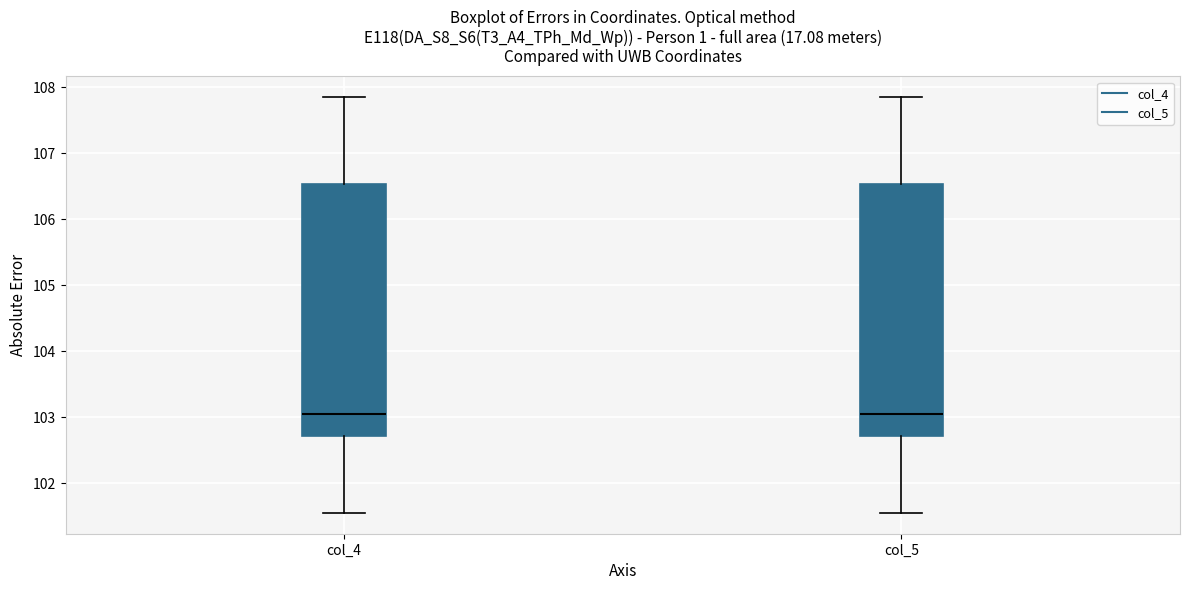

Reading left to right, read every box against the y-axis: the position of its median line, the range the box covers, and the ends of its whiskers. The values are not printed on the chart, so give them approximately, as read against the axis.

col_4: median 103.1, box 102.7 to 106.5, whiskers 101.6 to 107.9
col_5: median 103.1, box 102.7 to 106.5, whiskers 101.6 to 107.9